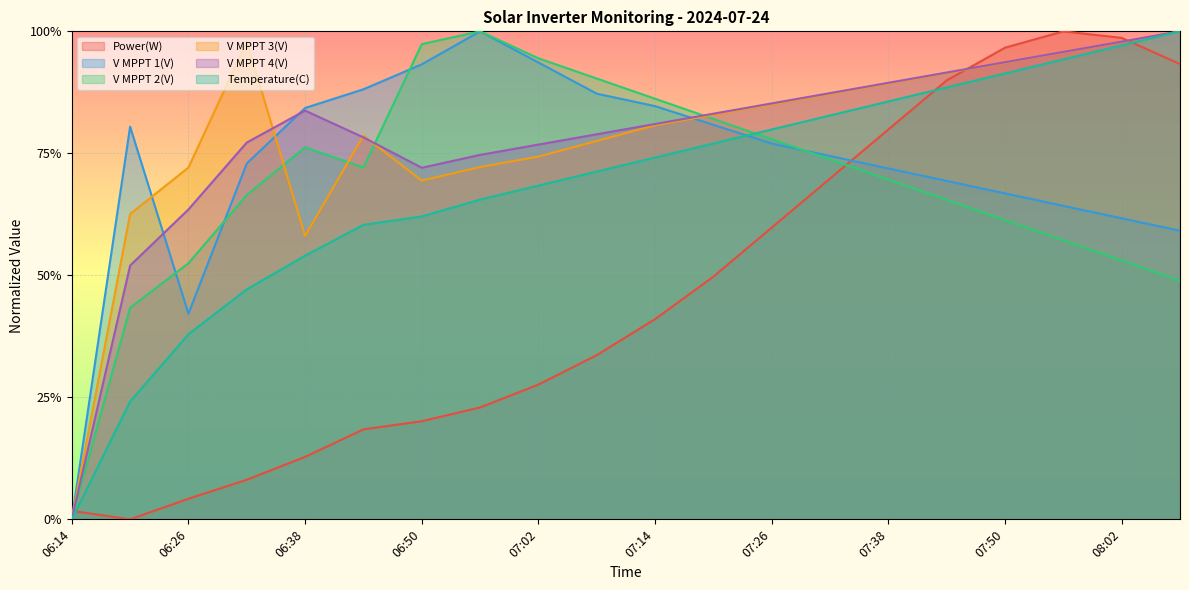

True or false: V MPPT 4(V) has a value of 1.5 at 07:56.

False